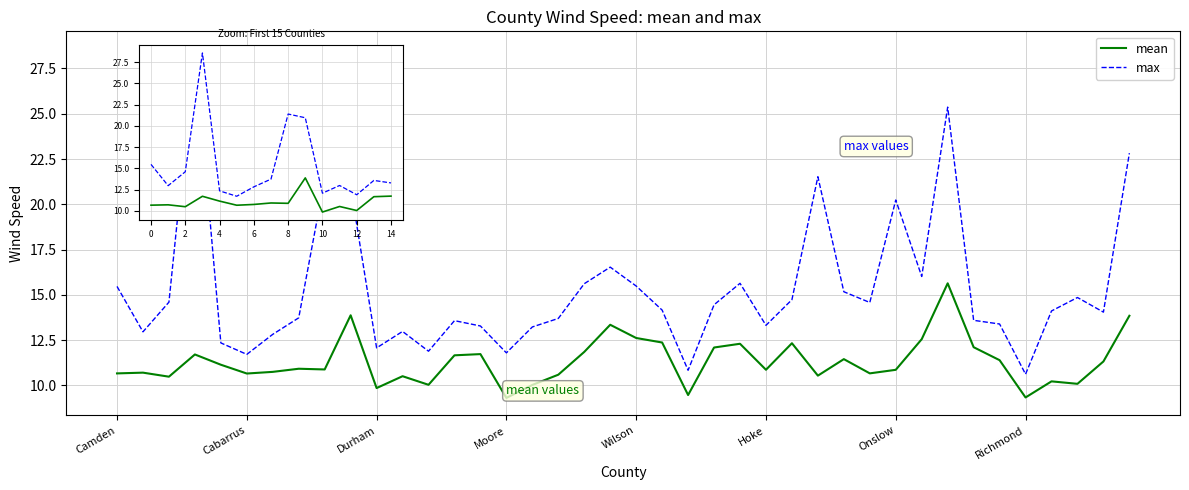

List the series in order of their overall mean, highest first.

max, mean